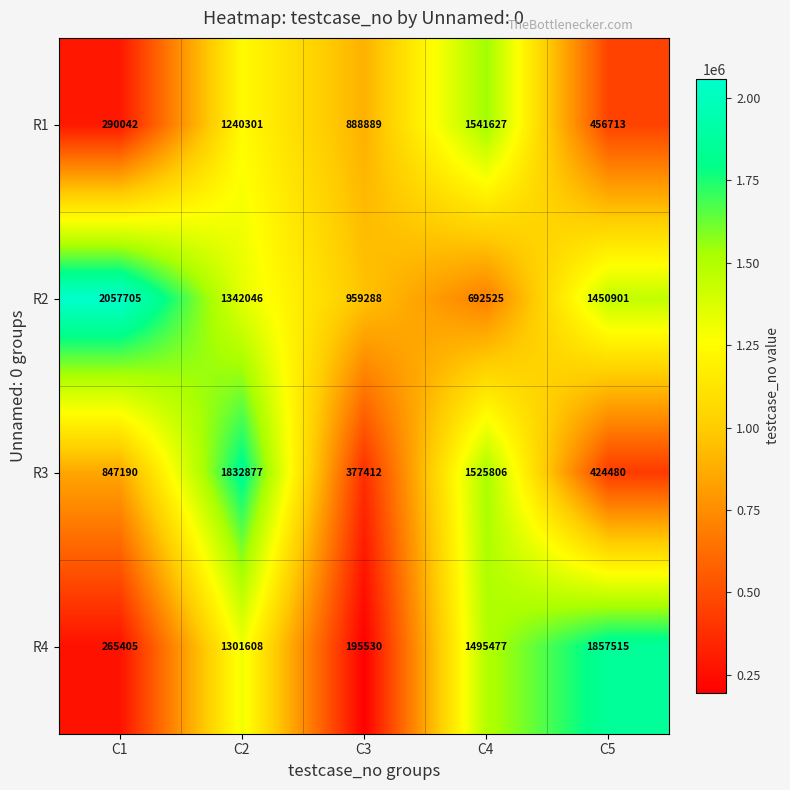

Where is R1 nearest to the value 915834?

C3